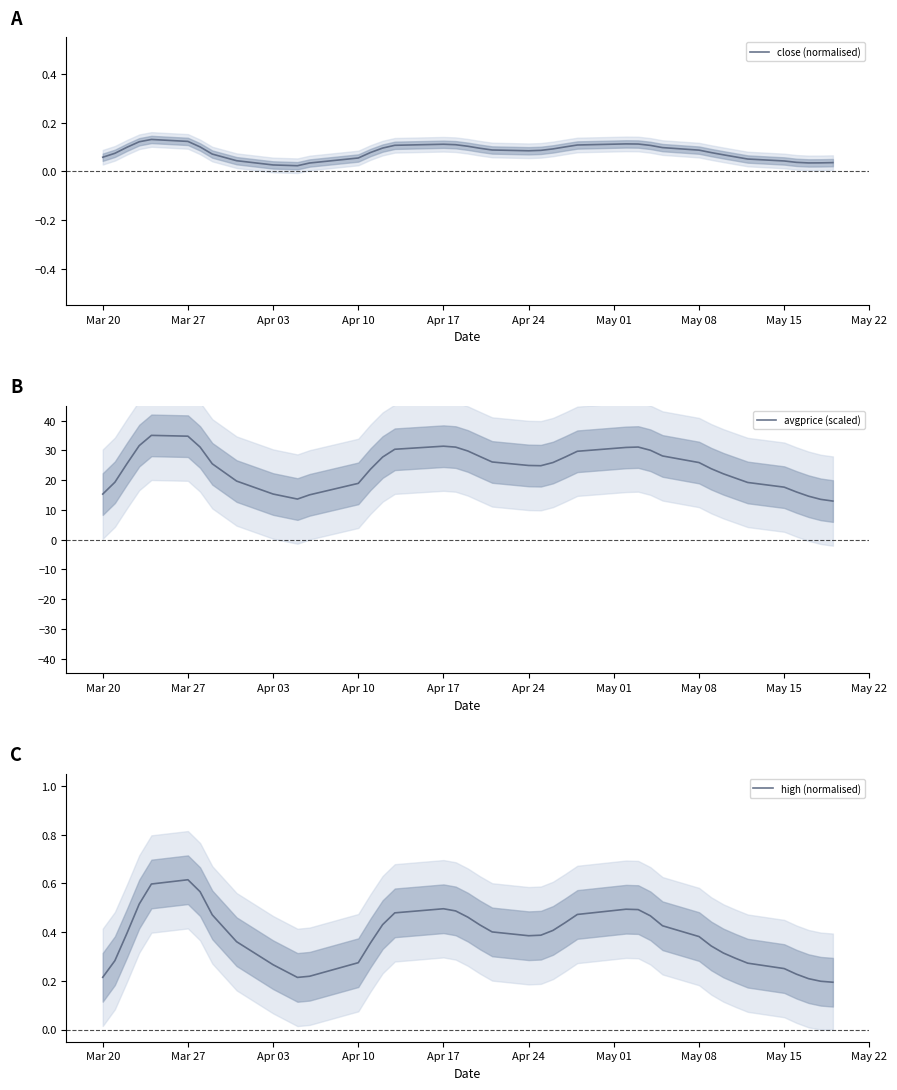

Is this an area chart (filled region under the line)?

No